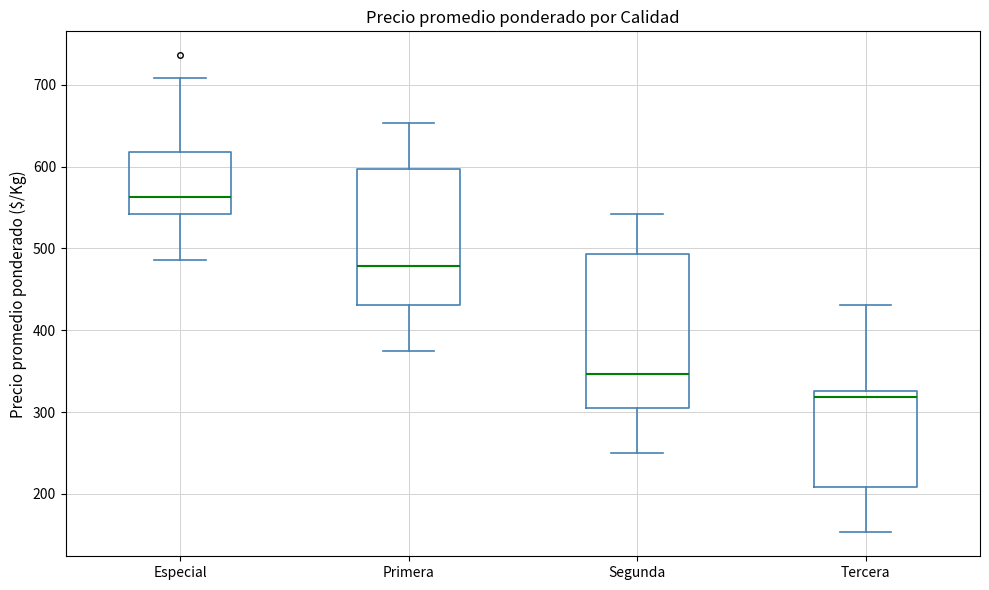

Where is the lower edge of the box for Tercera on the y-axis? The values are not printed on the chart, so give them approximately, as read against the axis.

210